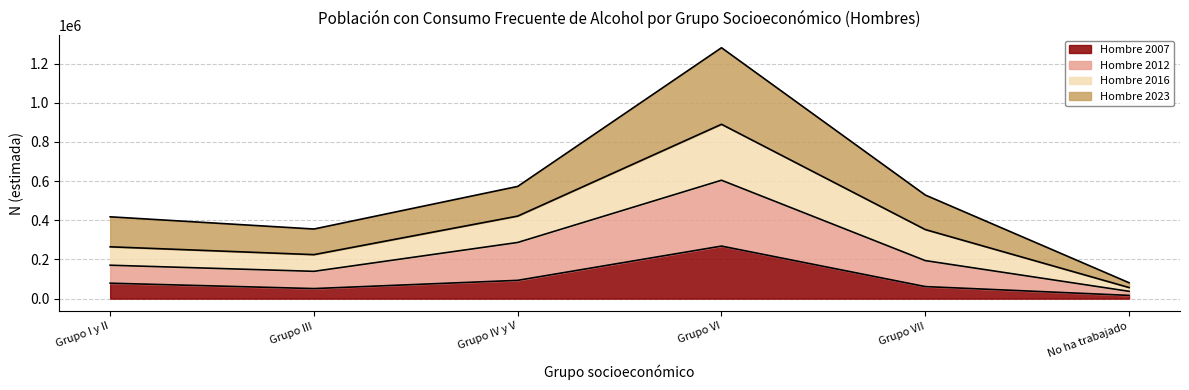

Which category has the lowest value in the Hombre 2007 series?

No ha trabajado